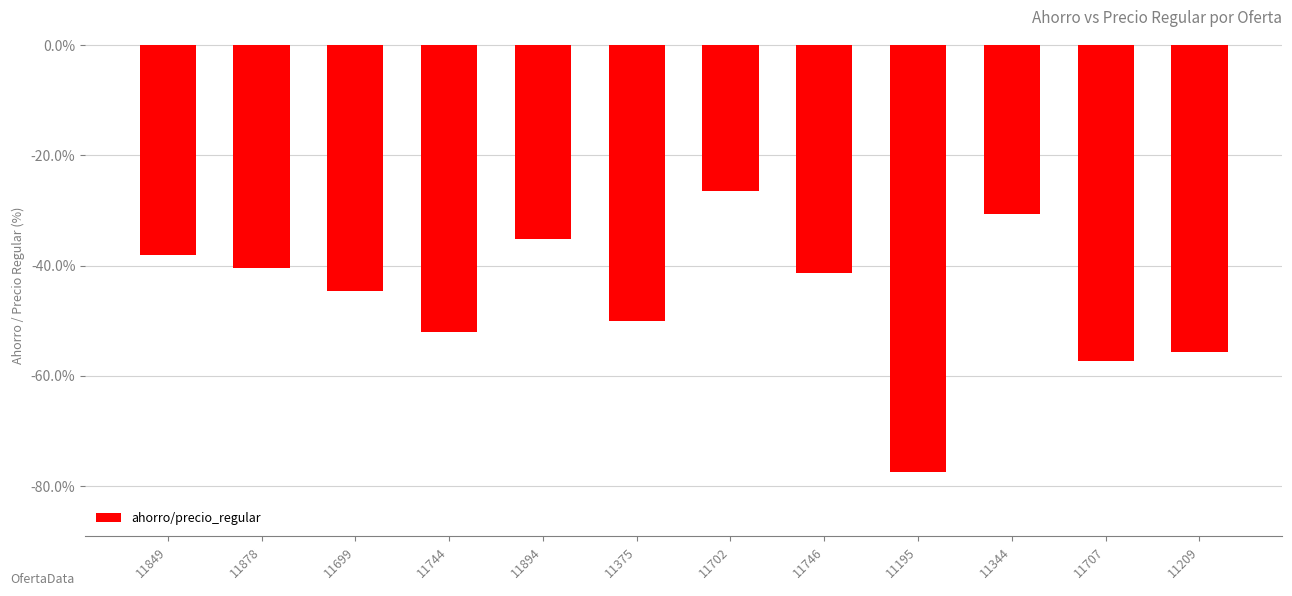

List the labels in order of value, largest first.

11702, 11344, 11894, 11849, 11878, 11746, 11699, 11375, 11744, 11209, 11707, 11195